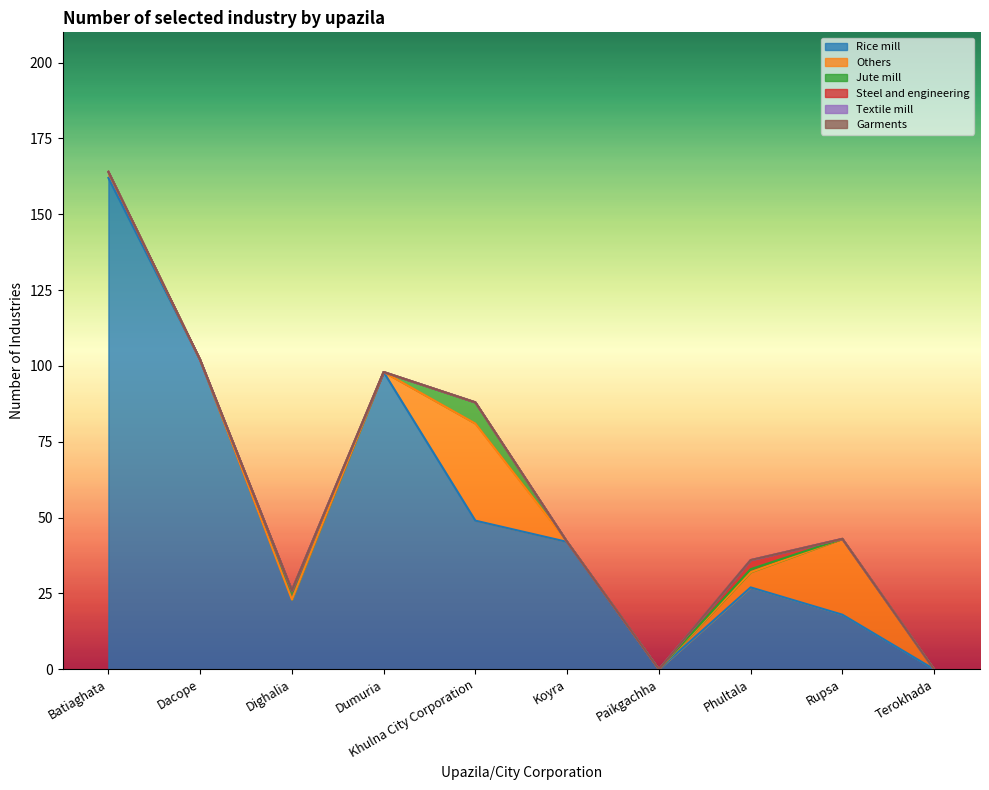

At how many categories does at least one series exceed 95?

3